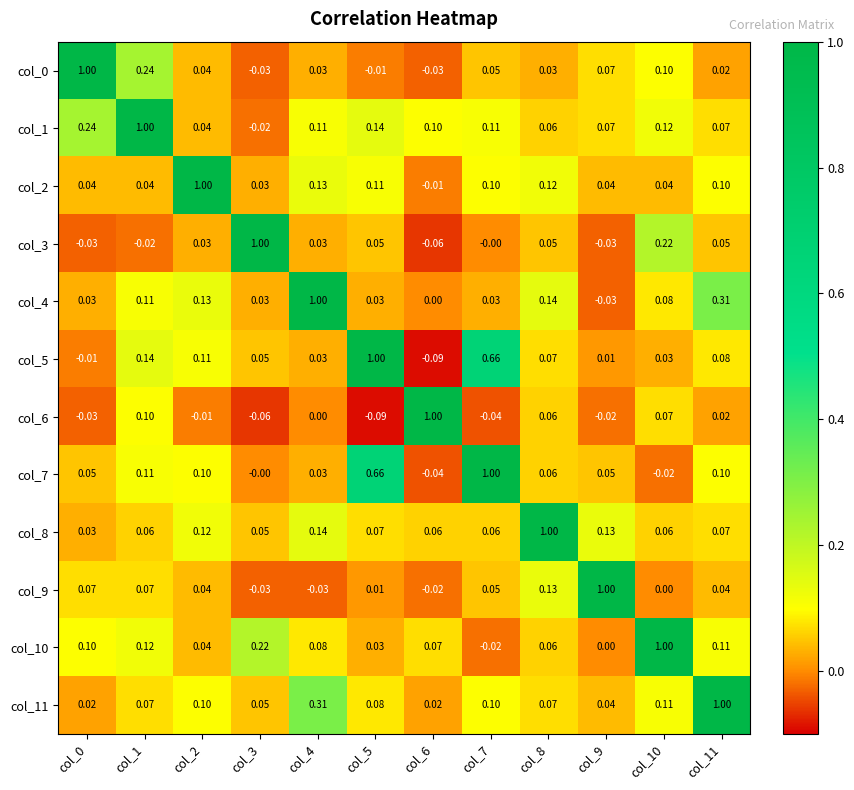

Which series has the largest total across all categories?

col_7